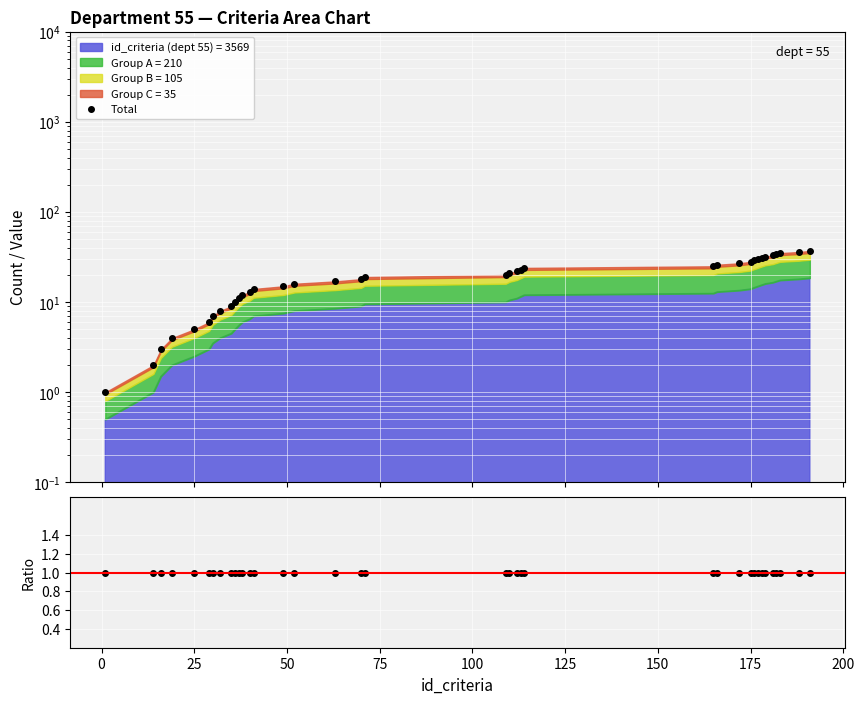

Is the value of Ratio at 75 greater than the value of Total at 125?

No